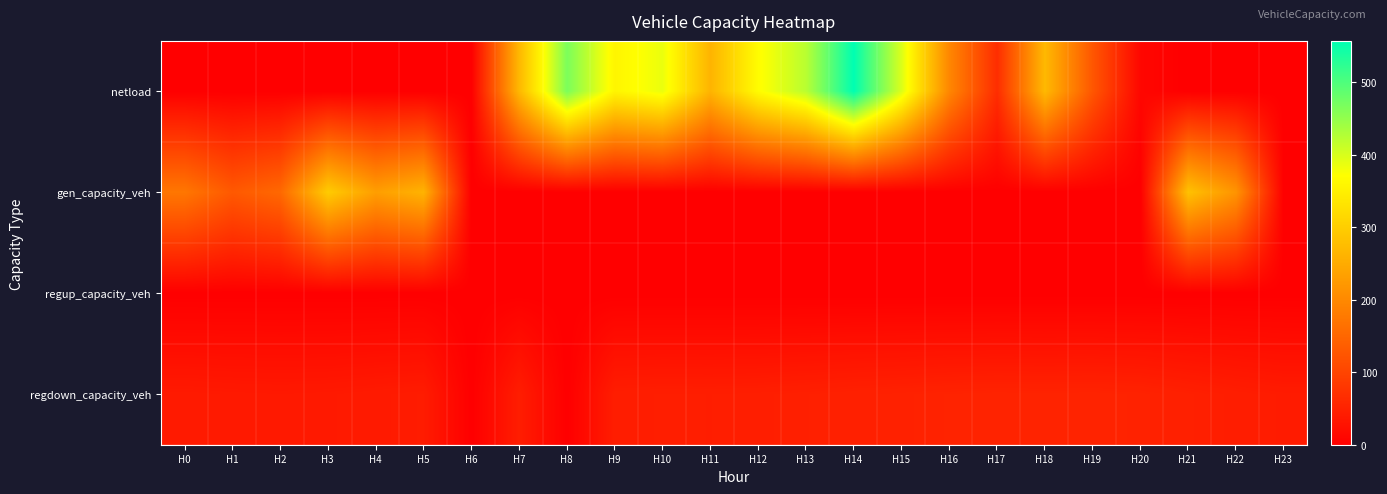

At which category is the sum across all series the highest?

H14